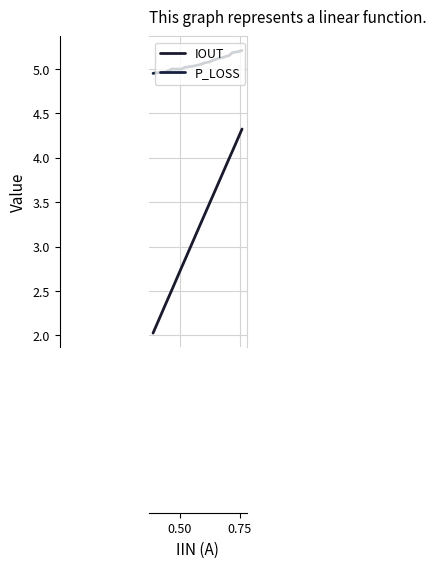

Is this an area chart (filled region under the line)?

No